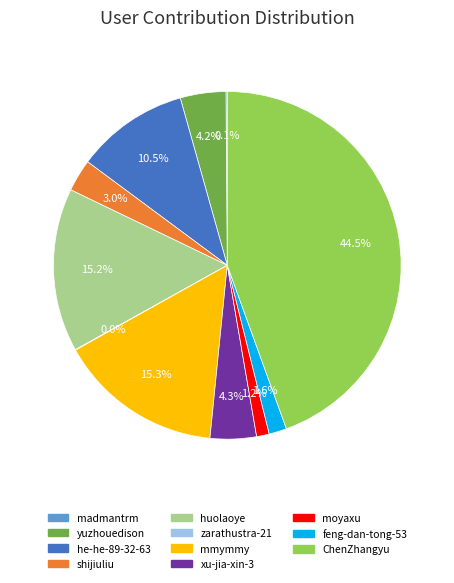

Between huolaoye and ChenZhangyu, which is larger?

ChenZhangyu